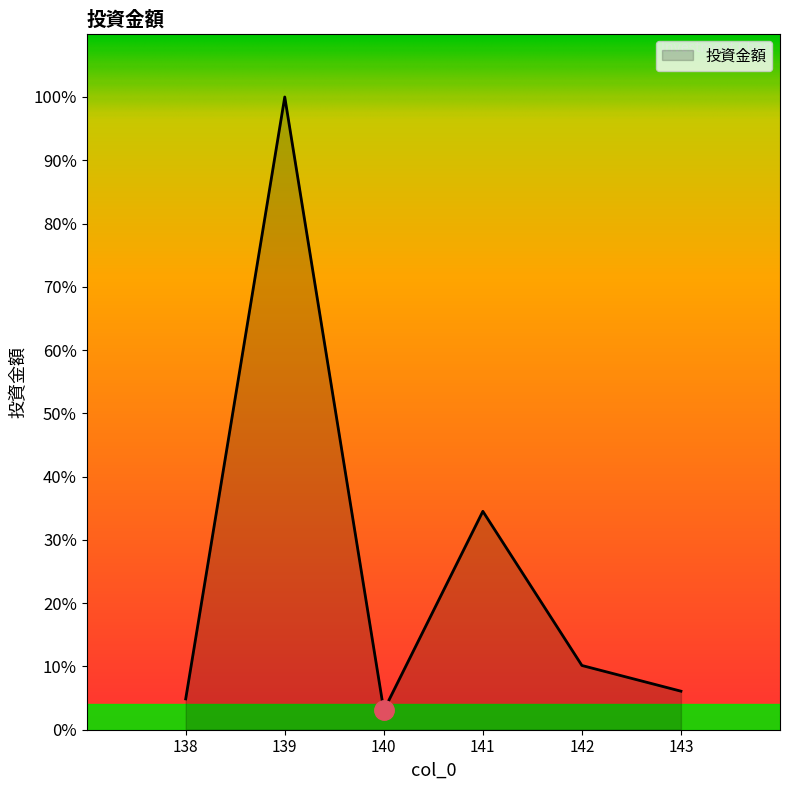

What is the ratio of the value at 142 to the value at 138?

2.1